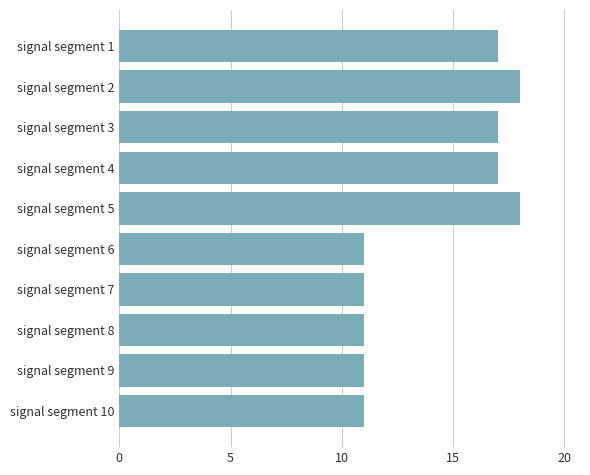

Count the number of data series in this chart.

1